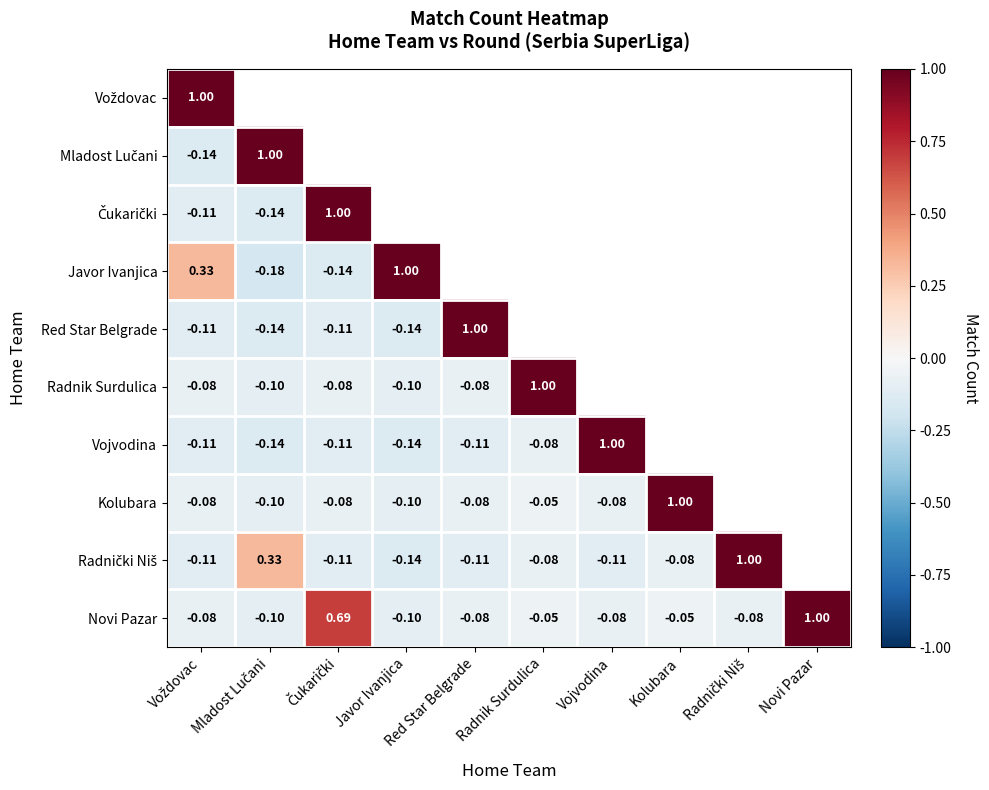

What is the difference between the maximum and minimum values in the Red Star Belgrade series?

1.1